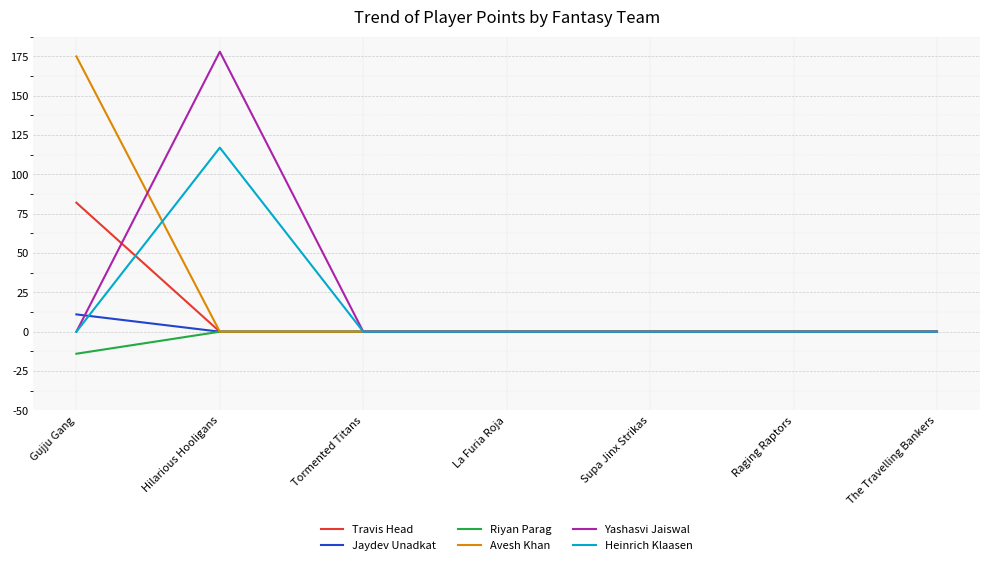

How many lines are shown in the chart?

6